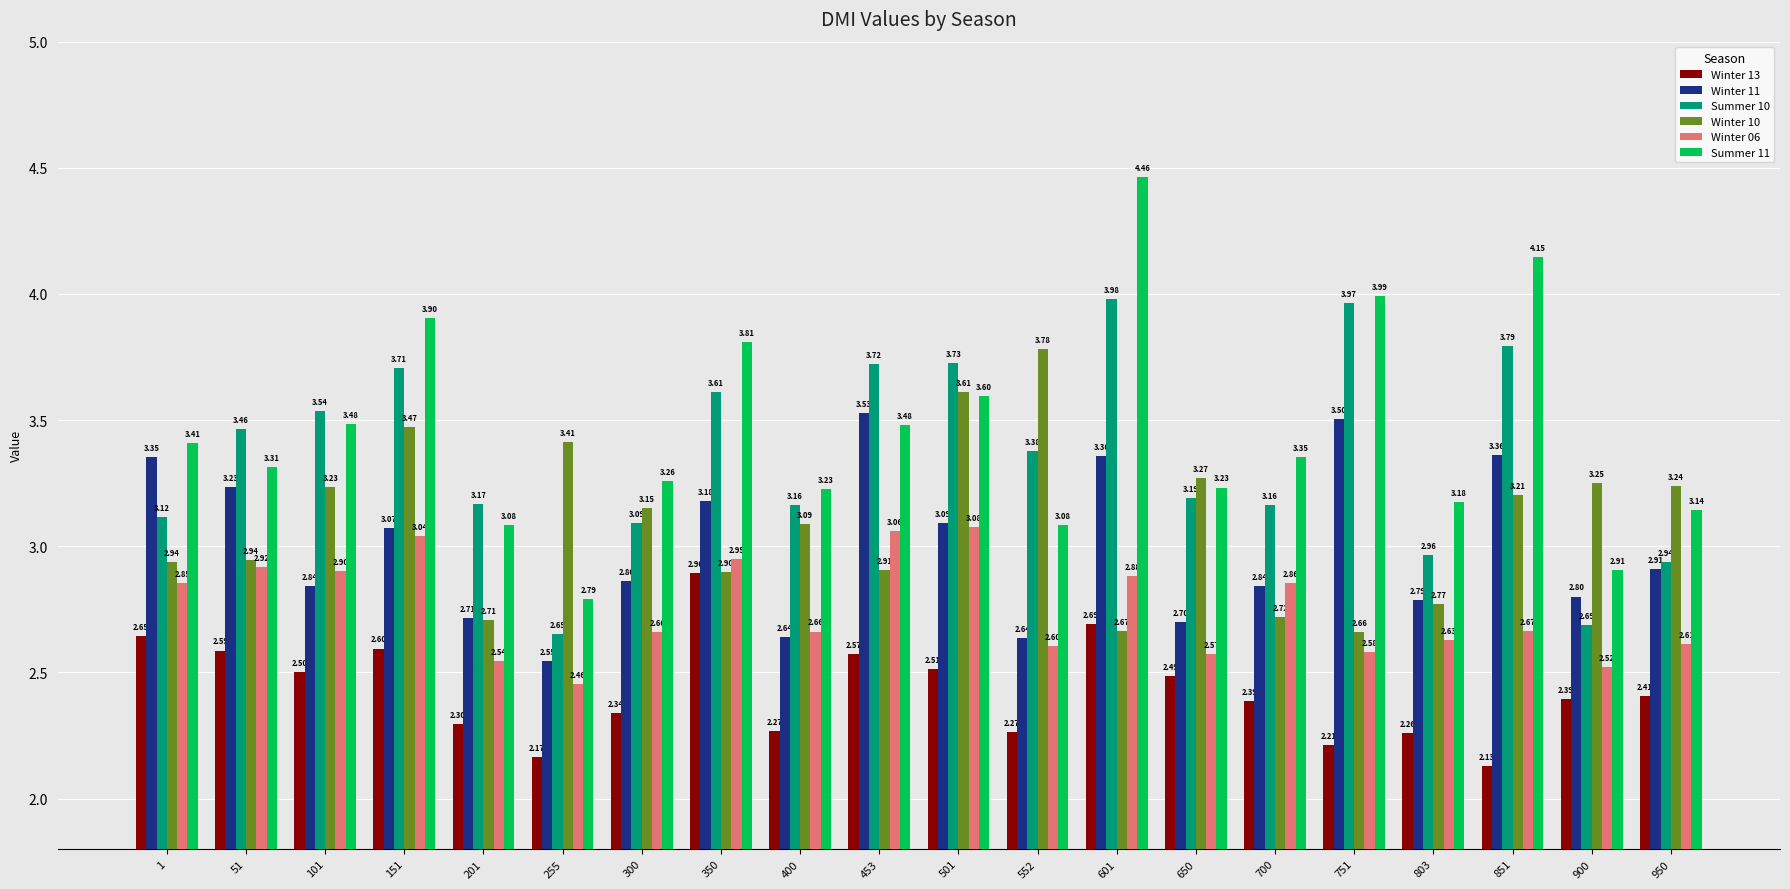

At 501, list the series in order from smallest to largest.

Winter 13, Winter 06, Winter 11, Summer 11, Winter 10, Summer 10